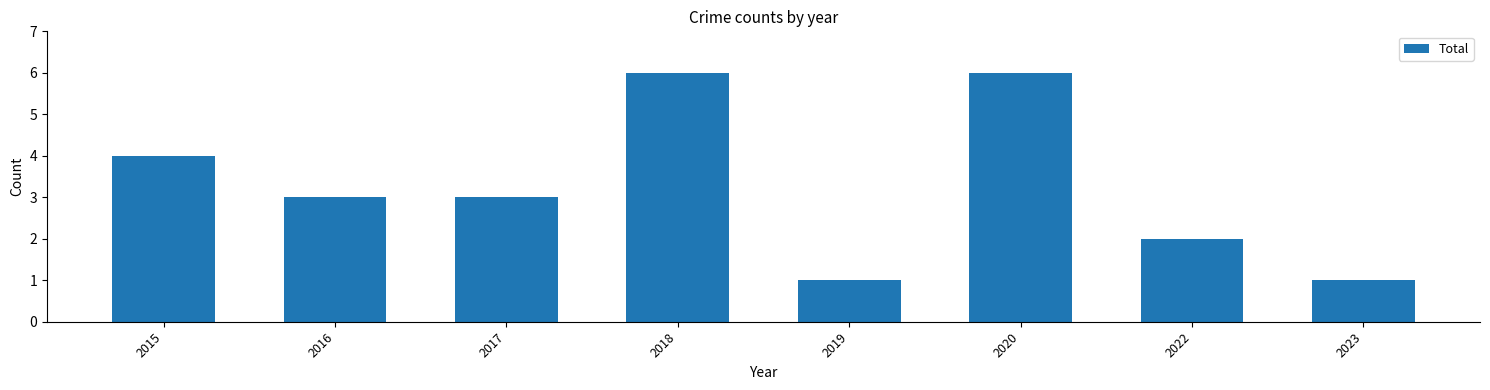

Approximately how many times larger is the value at 2023 compared to 2017?

0.3